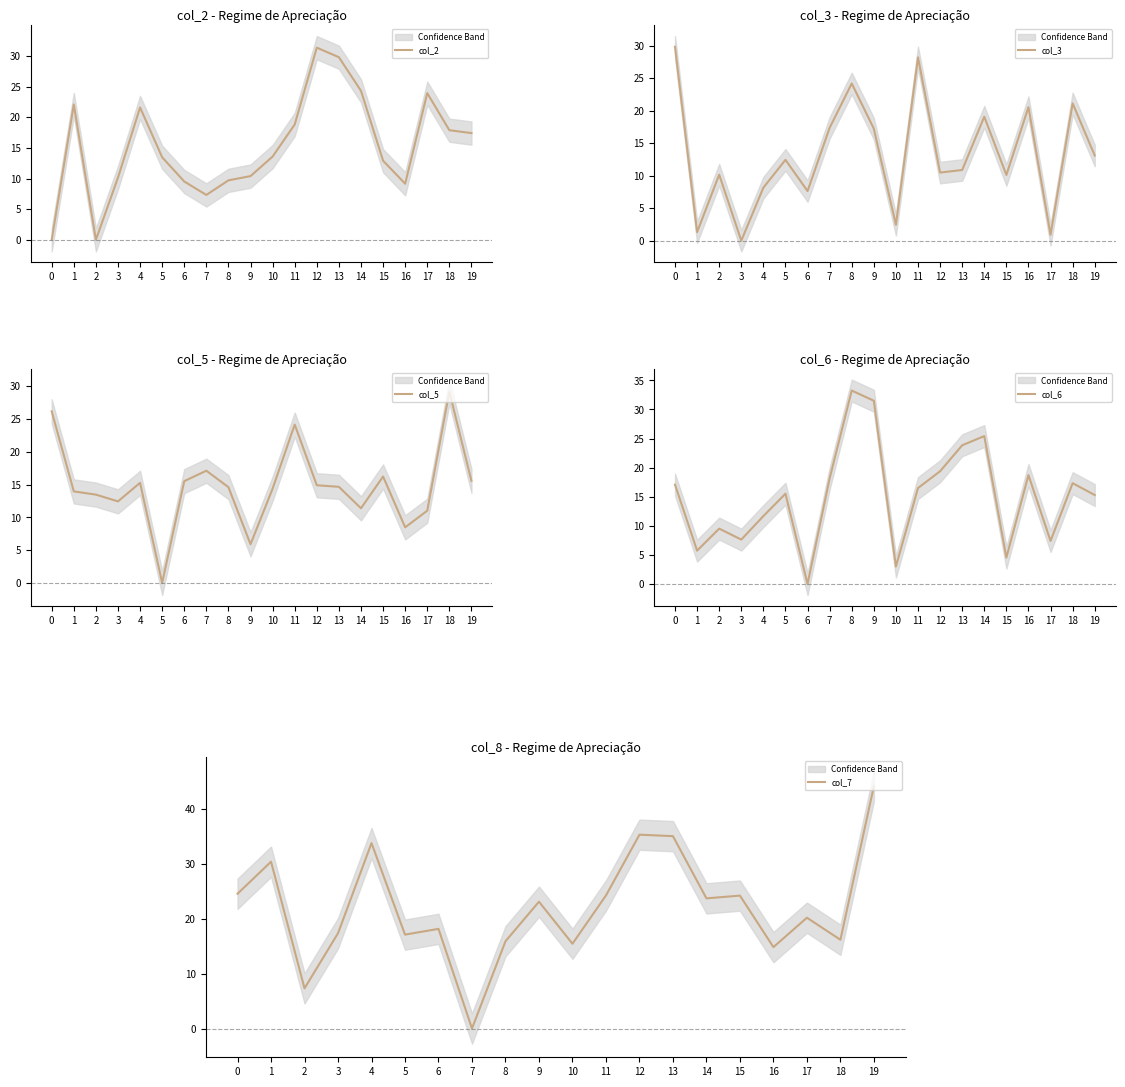

What is the value of the col_2 point at the 19th from the left?

17.9